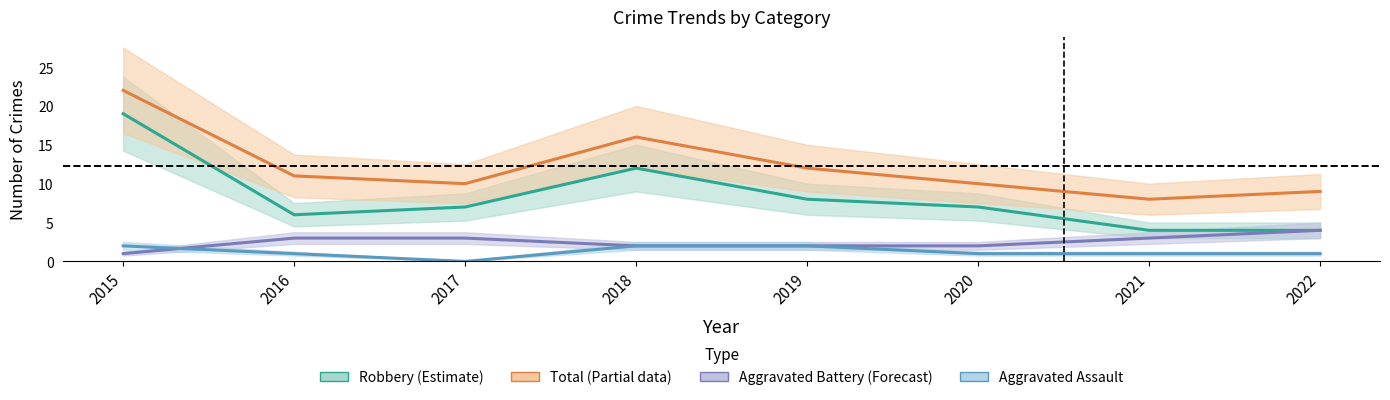

How many positive values does the Aggravated Assault series have?

7